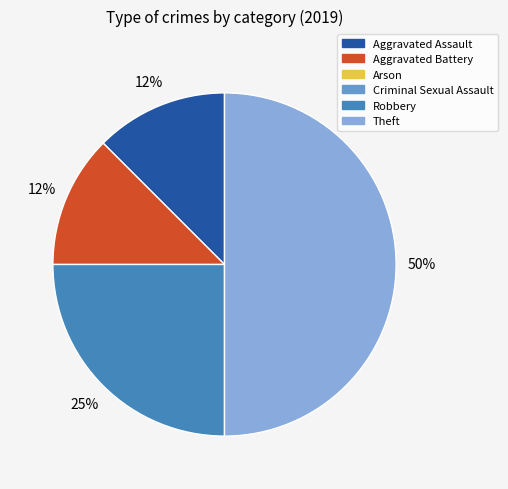

How many slices are in this pie chart?

4